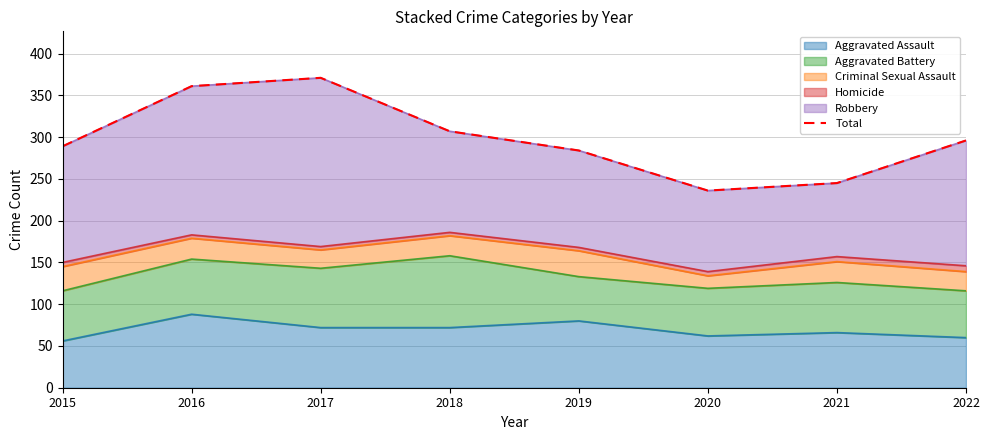

How many points are lower than both their immediate neighbors (excluding endpoints)?

1